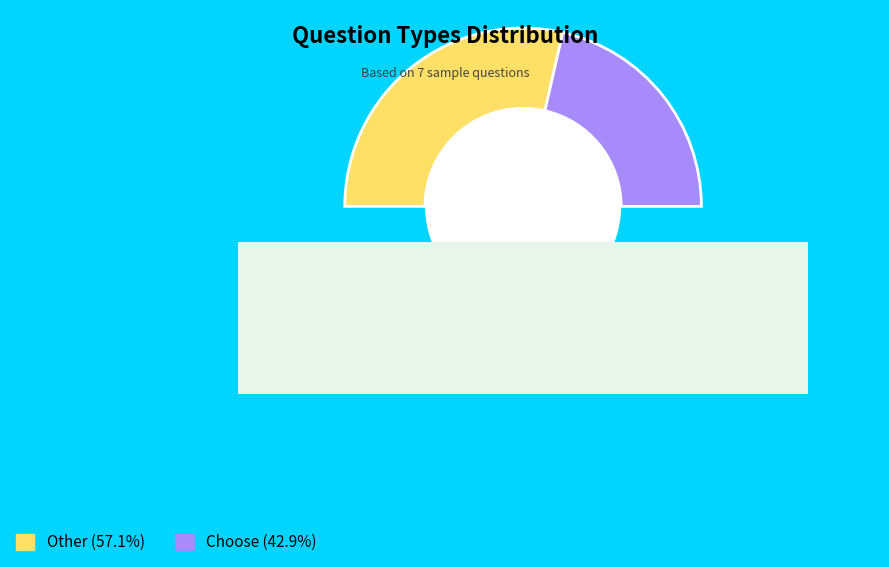

What is the ratio of the value at Choose to the value at Other?

0.8